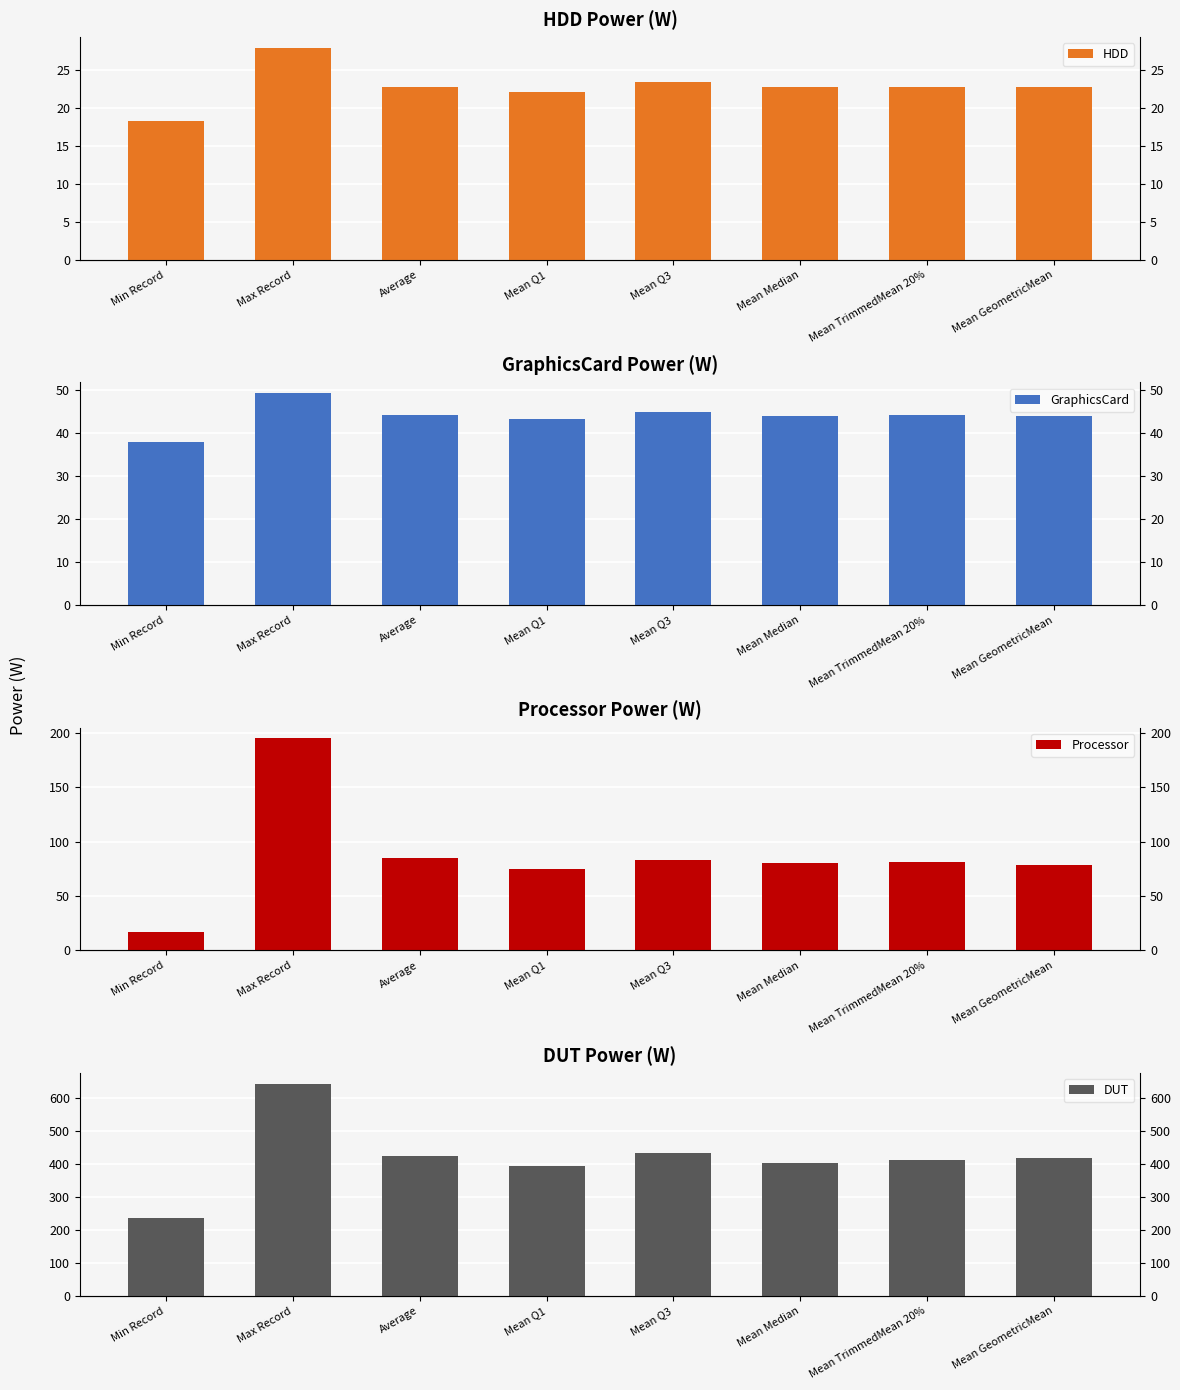

Reading right to left, what are all the values shown in this chart?

HDD: 22.7	22.7	22.7	23.4	22.0	22.7	27.9	18.2
GraphicsCard: 44.0	44.0	44.0	44.8	43.2	44.0	49.3	37.9
Processor: 78.3	81.4	80.7	82.9	75.0	85.3	195.1	16.6
DUT: 420.2	413.2	402.6	434.2	393.6	424.5	644.9	237.0